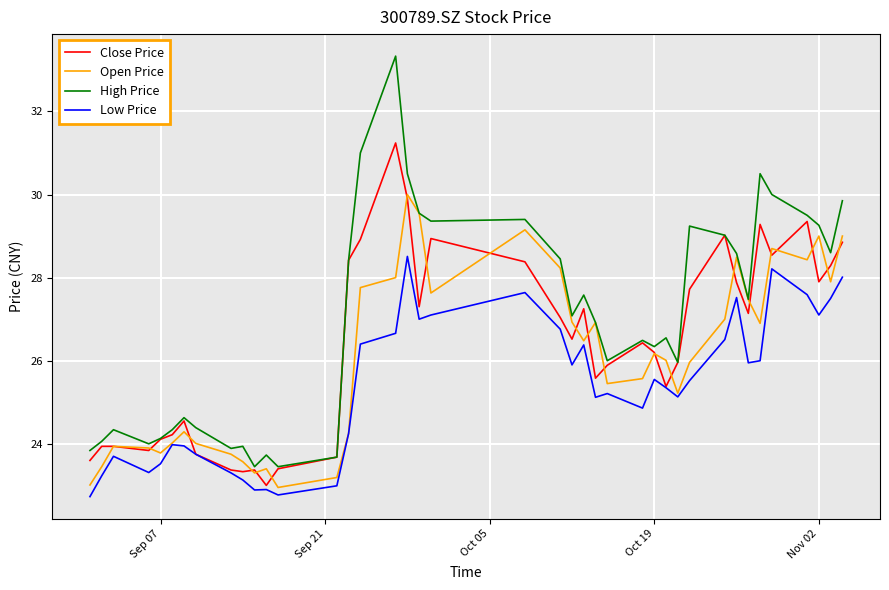

Which series has the largest total across all categories?

High Price